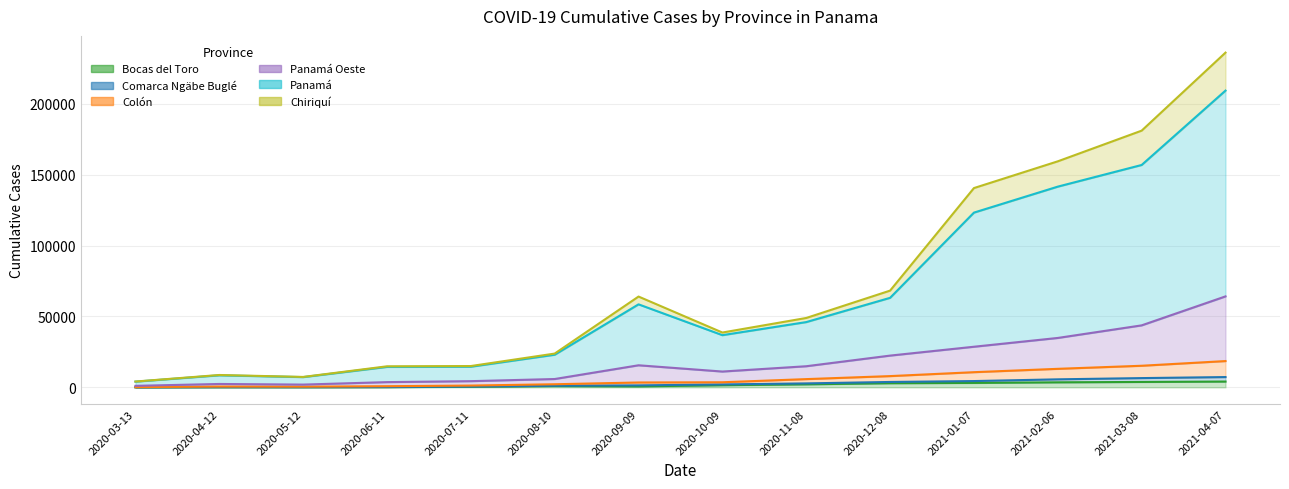

At which category is the sum across all series the highest?

2021-04-07